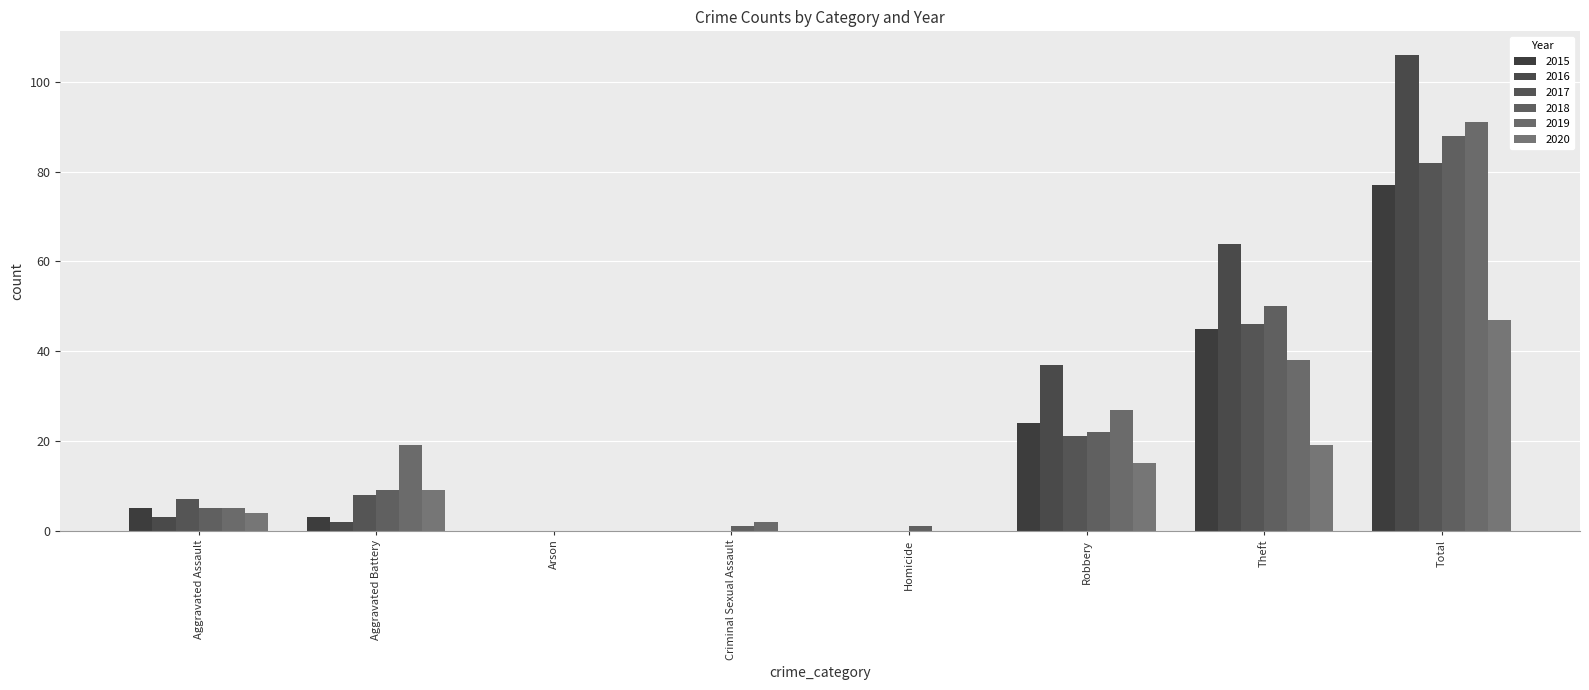

The 2018 series shows 22 at Robbery. True or false?

True